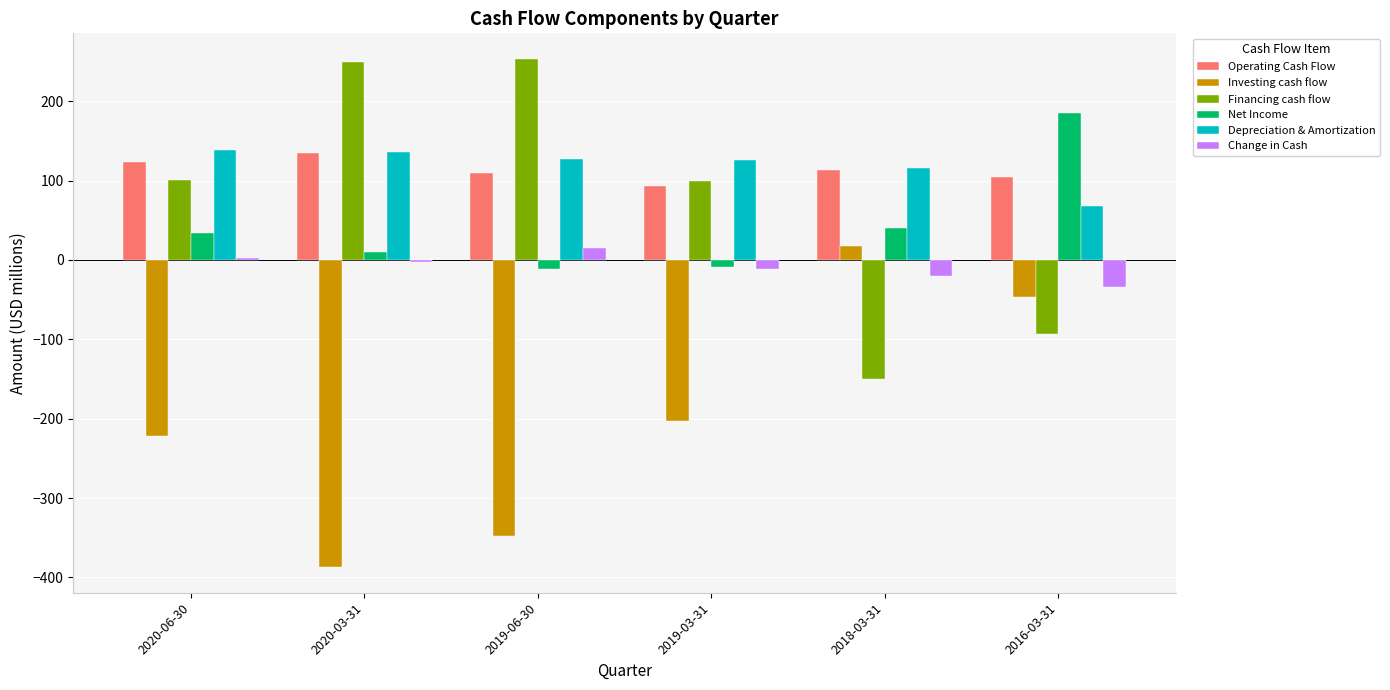

How many groups of bars are there?

6